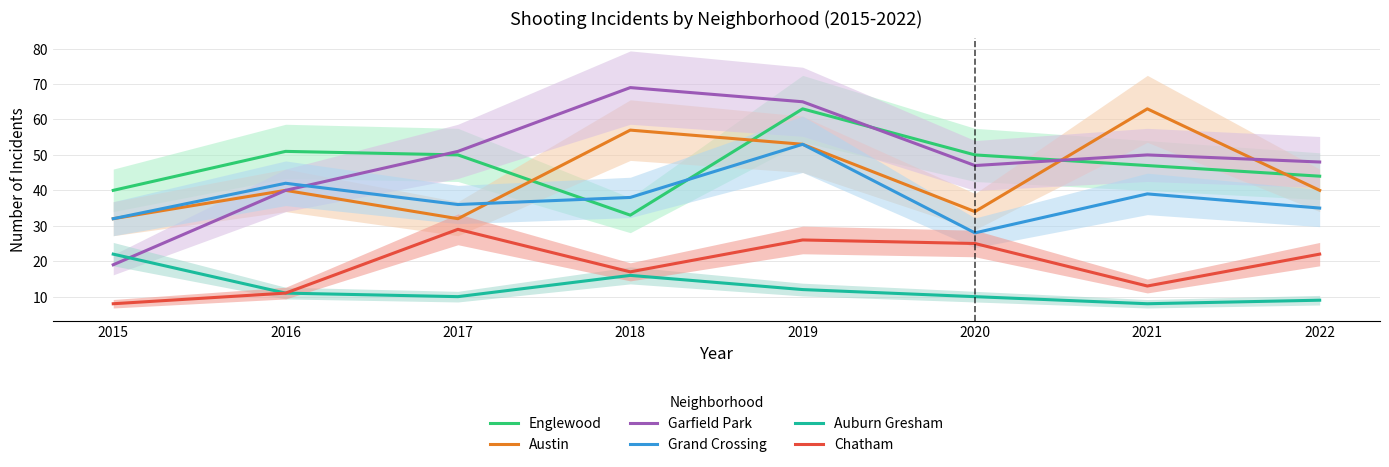

Which series changed the most between 2017 and 2022?

Austin